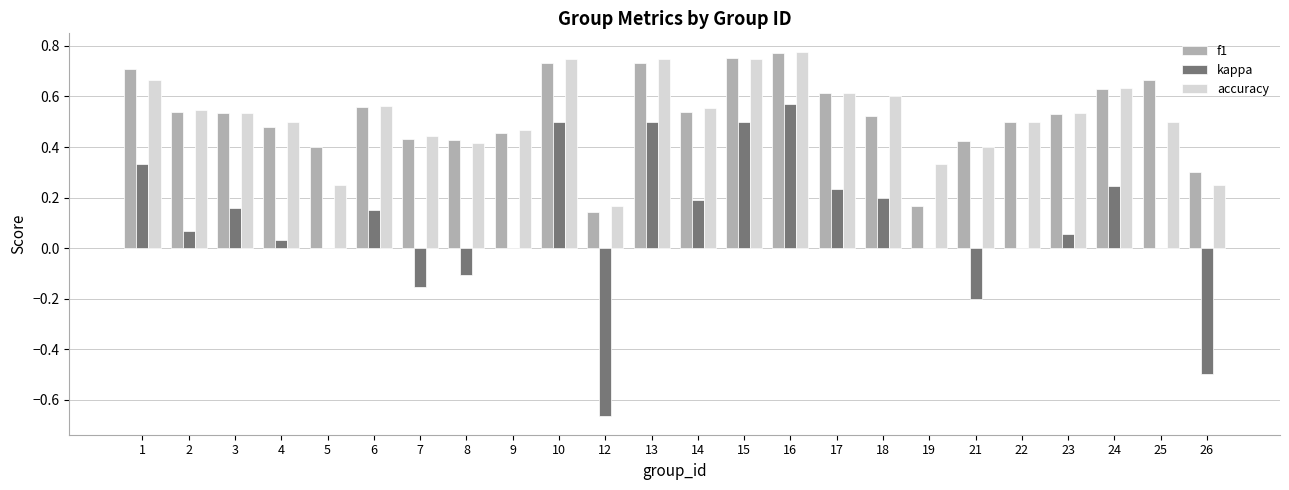

Is the value of accuracy at 19 greater than the value of f1 at 26?

Yes